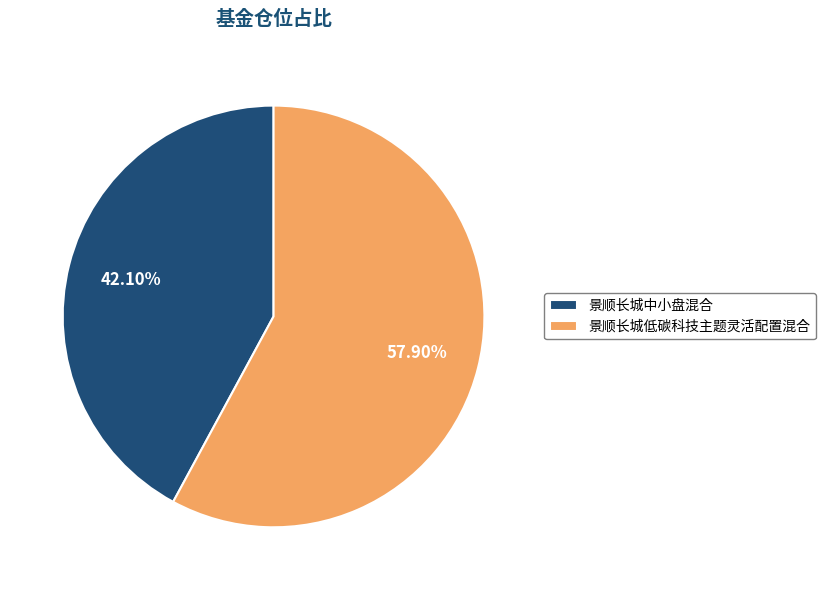

What portion of the pie excludes 景顺长城中小盘混合?

57.9%